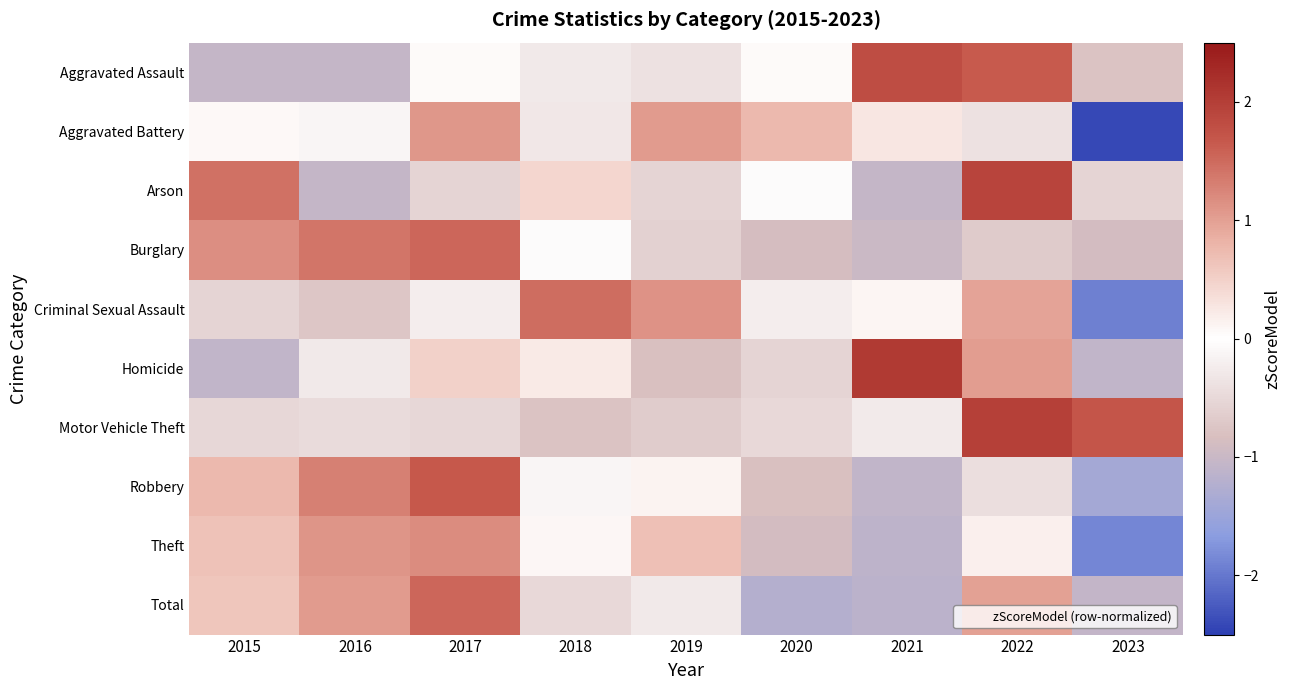

Reading left to right, list all the values displayed in this chart.

Aggravated Assault: 2015=-1.0	2016=-1.0	2017=0.0	2018=-0.3	2019=-0.4	2020=0.0	2021=1.8	2022=1.6	2023=-0.8
Aggravated Battery: 2015=0.1	2016=-0.1	2017=1.1	2018=-0.3	2019=1.0	2020=0.8	2021=0.3	2022=-0.4	2023=-2.4
Arson: 2015=1.4	2016=-1.0	2017=-0.5	2018=0.4	2019=-0.5	2020=-0.1	2021=-1.0	2022=1.9	2023=-0.5
Burglary: 2015=1.2	2016=1.4	2017=1.5	2018=-0.1	2019=-0.6	2020=-0.9	2021=-1.0	2022=-0.7	2023=-0.9
Criminal Sexual Assault: 2015=-0.6	2016=-0.7	2017=-0.2	2018=1.5	2019=1.1	2020=-0.2	2021=0.1	2022=1.0	2023=-1.9
Homicide: 2015=-1.1	2016=-0.3	2017=0.5	2018=0.2	2019=-0.8	2020=-0.6	2021=2.1	2022=1.0	2023=-1.1
Motor Vehicle Theft: 2015=-0.5	2016=-0.5	2017=-0.5	2018=-0.8	2019=-0.7	2020=-0.5	2021=-0.3	2022=2.0	2023=1.7
Robbery: 2015=0.8	2016=1.3	2017=1.7	2018=-0.1	2019=0.1	2020=-0.8	2021=-1.1	2022=-0.4	2023=-1.4
Theft: 2015=0.6	2016=1.1	2017=1.2	2018=0.1	2019=0.7	2020=-0.9	2021=-1.1	2022=0.2	2023=-1.9
Total: 2015=0.6	2016=1.0	2017=1.5	2018=-0.5	2019=-0.3	2020=-1.2	2021=-1.1	2022=1.0	2023=-1.1